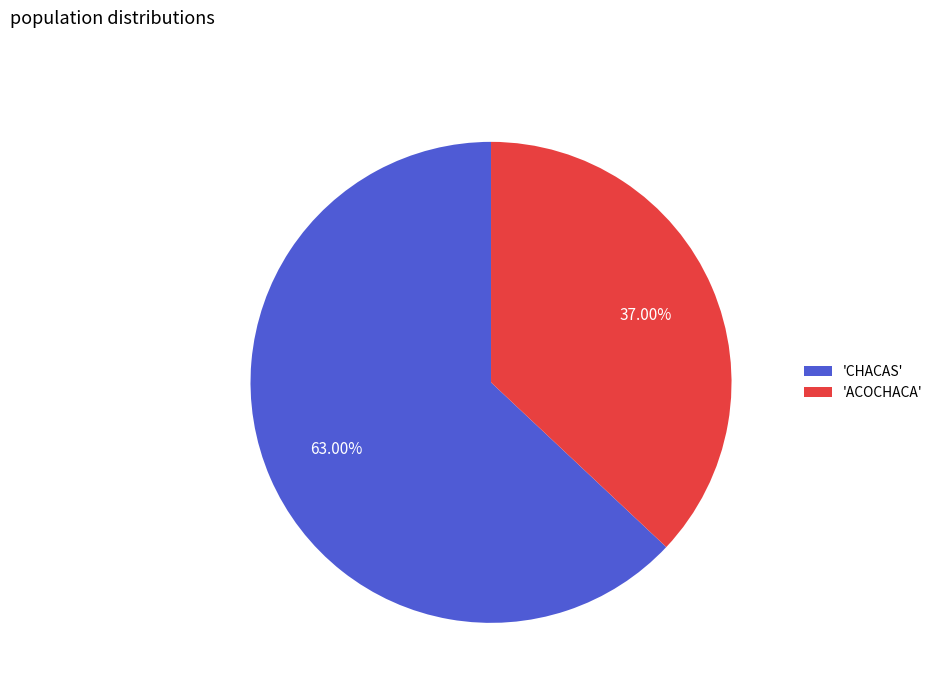

Which category has the smallest portion of the pie?

'ACOCHACA'